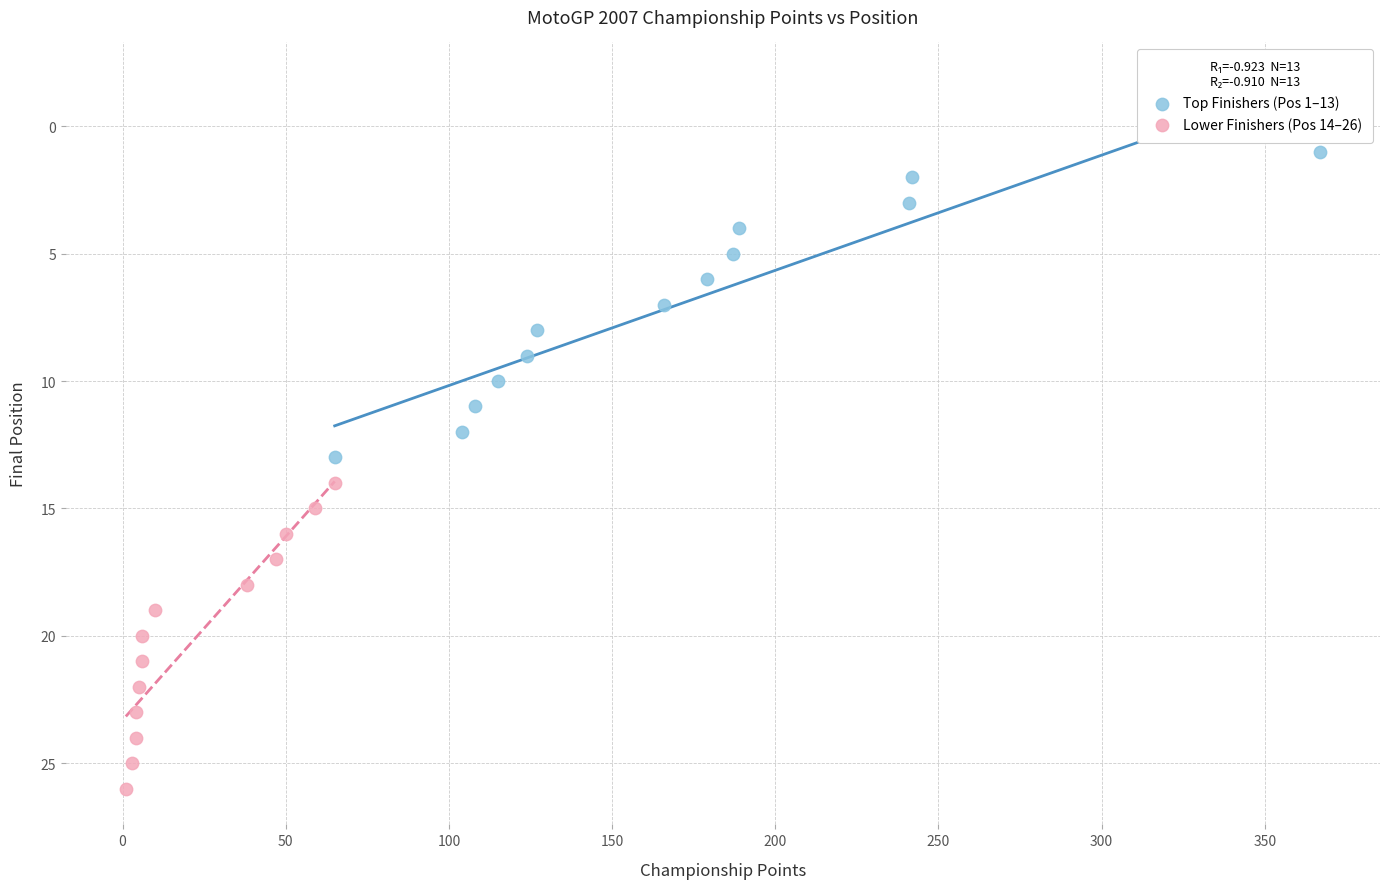

Which series contains the highest Y value?

Lower Finishers (Pos 14–26)